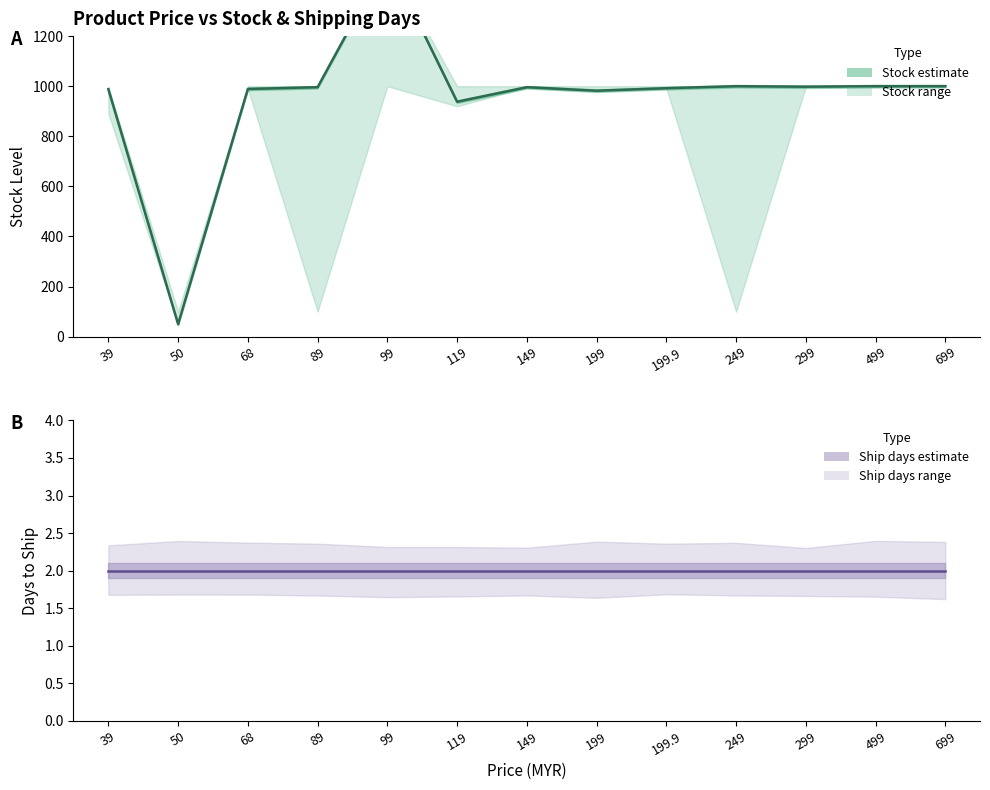

What is the label of the 9th point from the left?

199.9